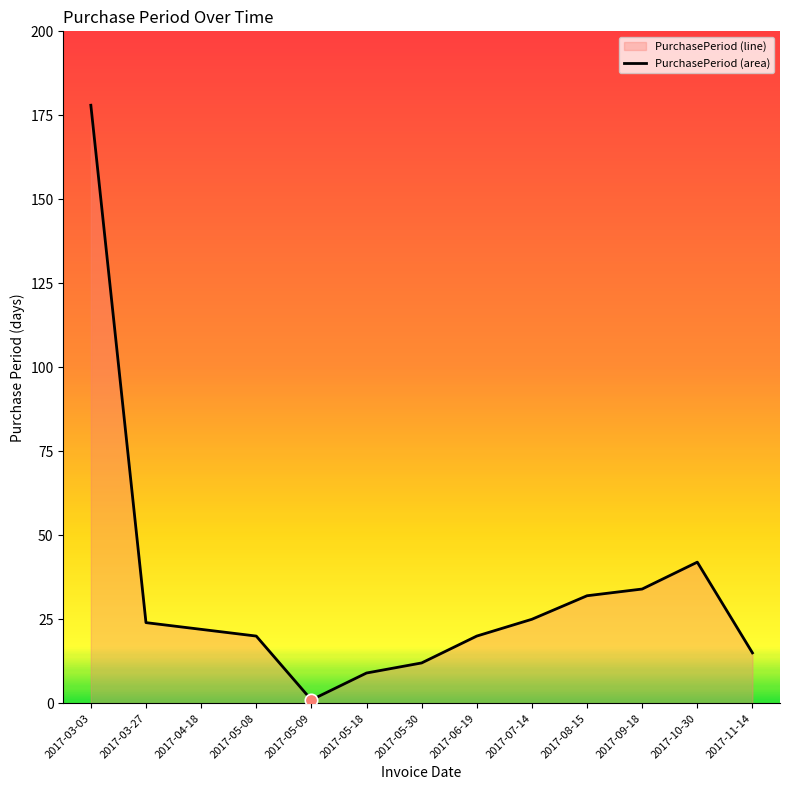

Approximately how many times larger is the value at 2017-08-15 compared to 2017-03-27?

1.3